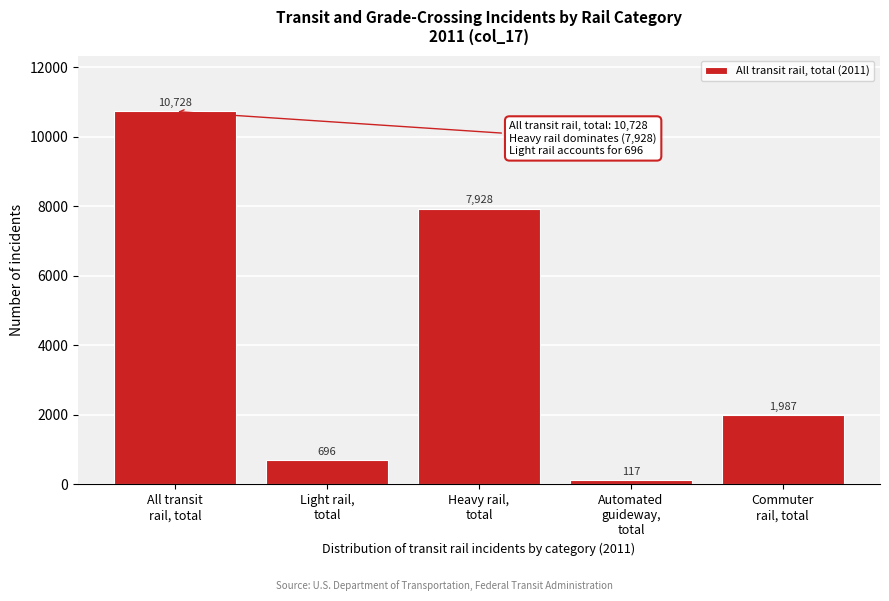

Reading left to right, what are all the values shown in this chart?

10728	696	7928	117	1987